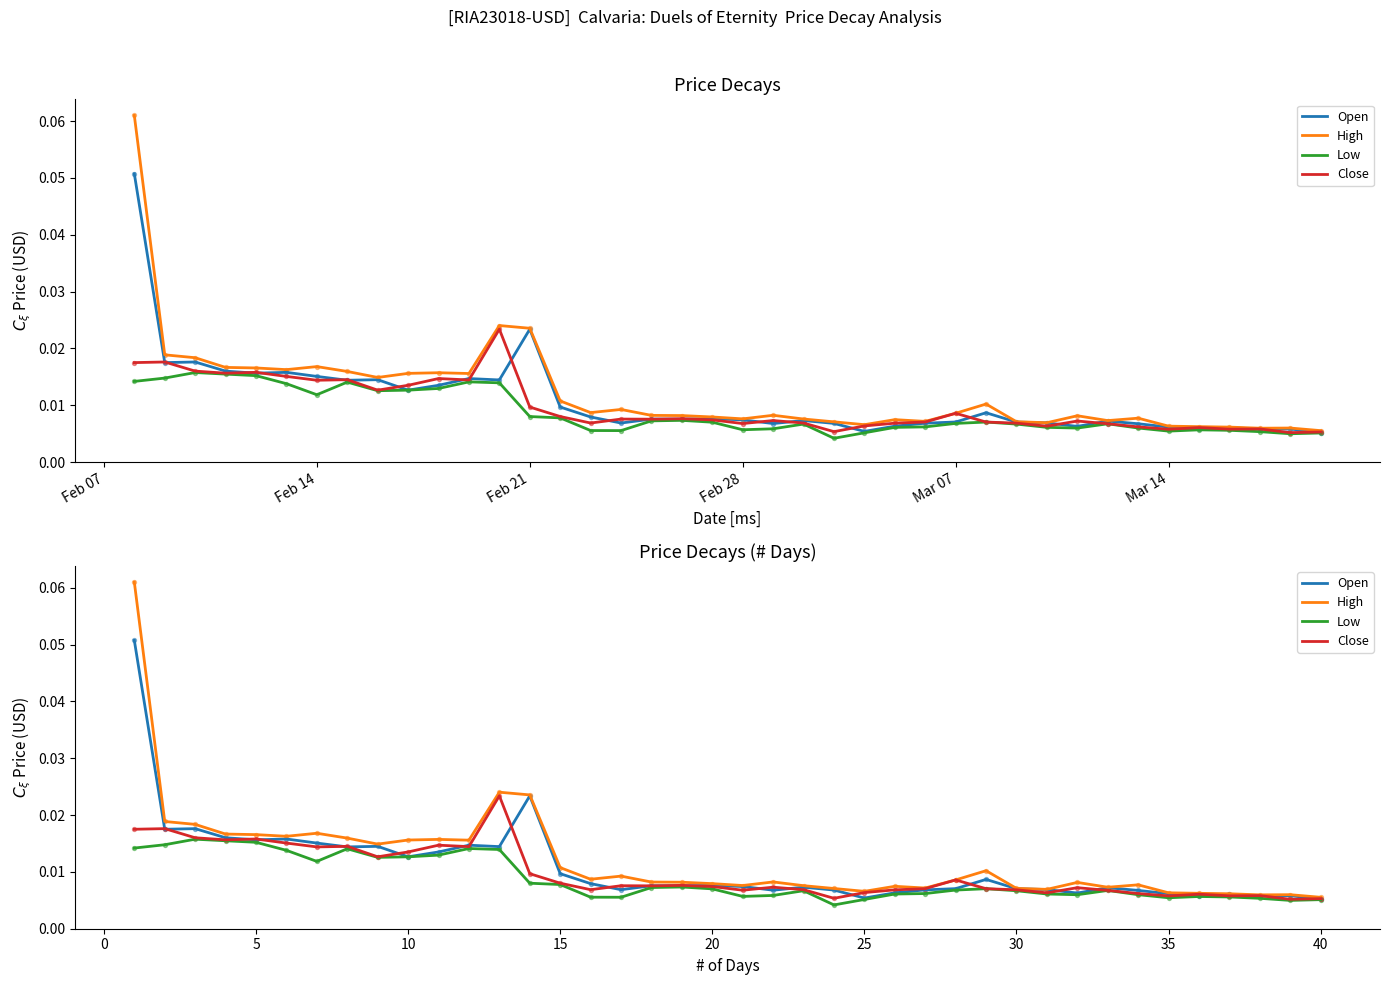

Is the value of Close at 17 greater than the value of Low at 22?

Yes